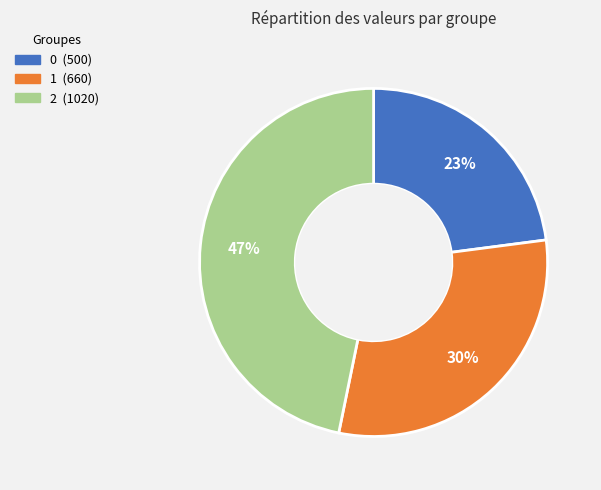

Do 1 and 2 together represent more than half of the pie?

Yes